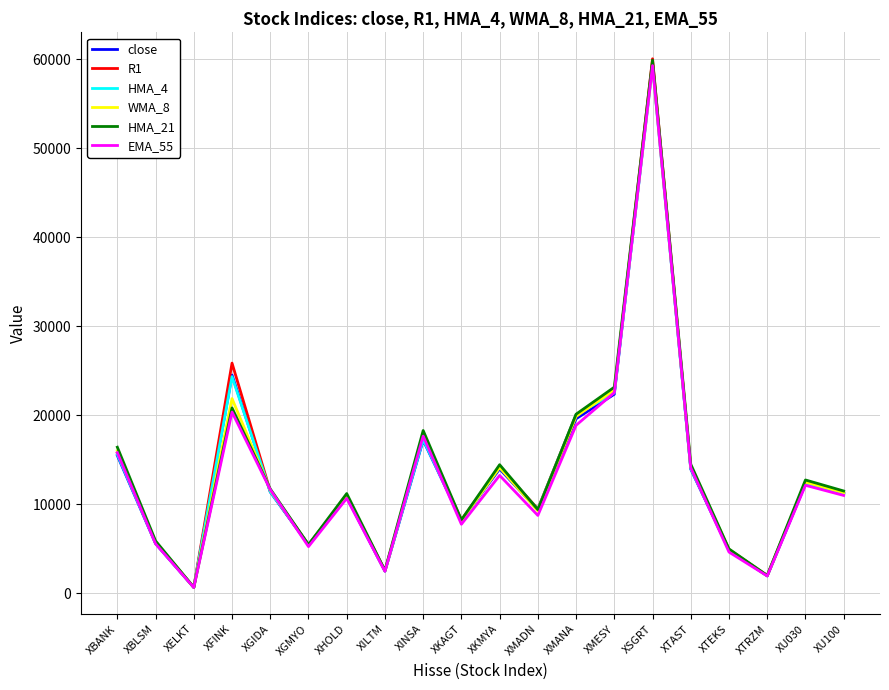

Which series has the largest range (max minus min)?

R1